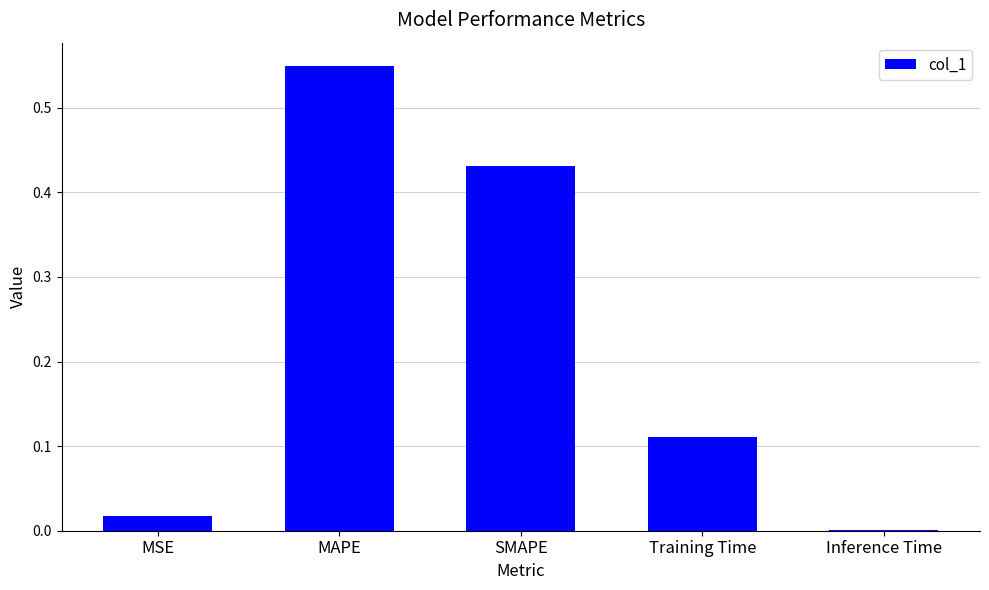

What is the sum of the values at MAPE and MSE?

0.6